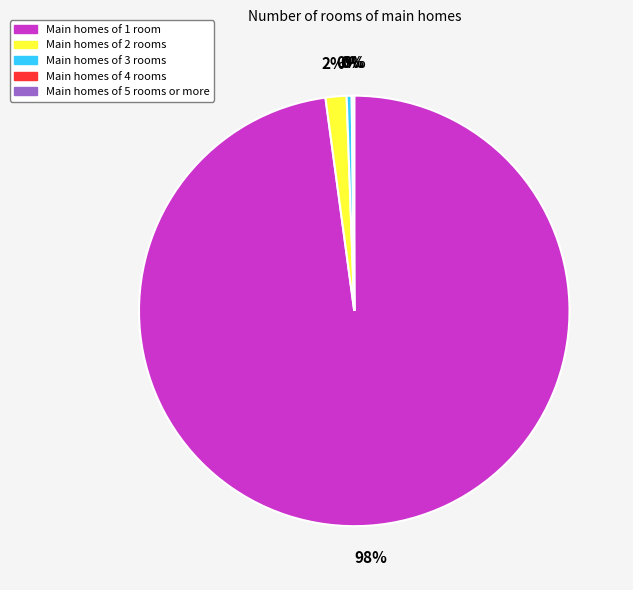

The Main homes of 2 rooms slice represents 2% of the pie. True or false?

True